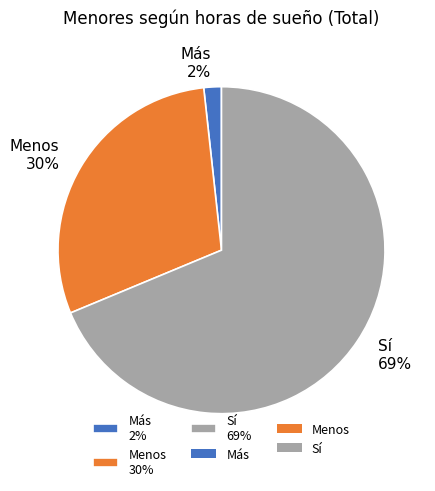

To the nearest percent, what percentage of the pie is Más?

2%